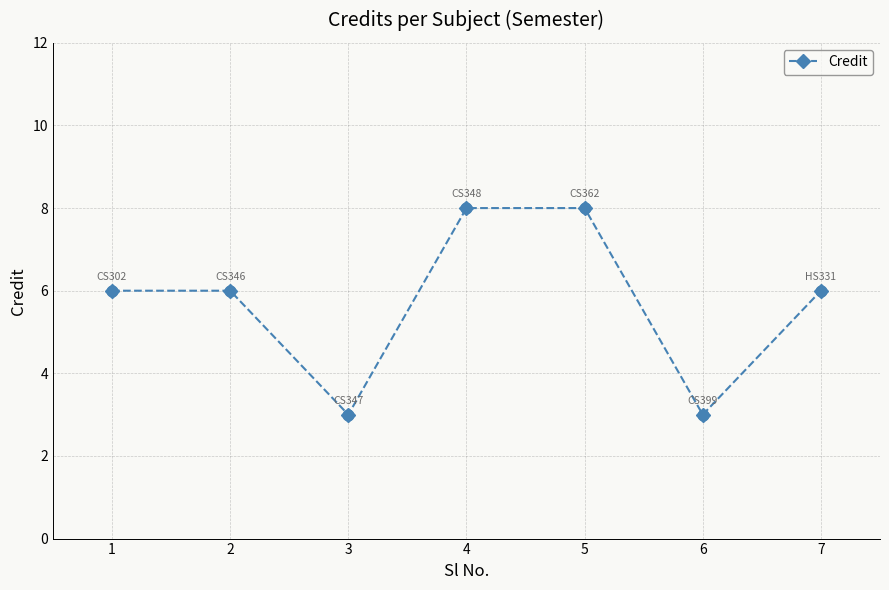

Which has a higher value, 2 or 6?

2